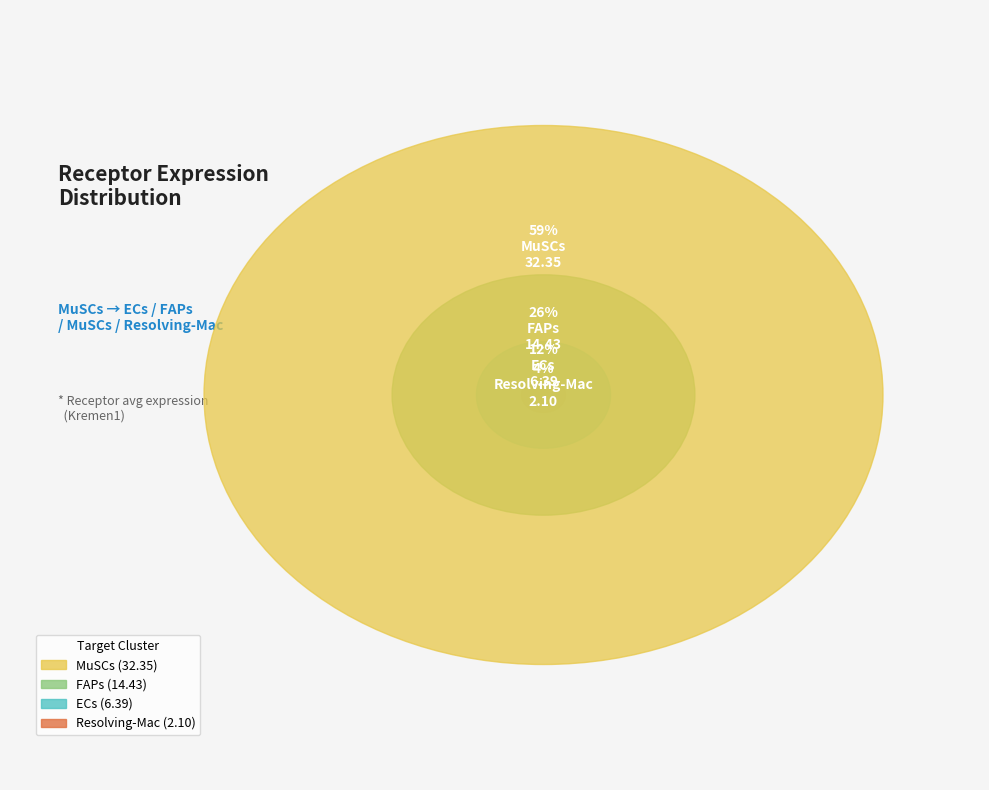

How many segments does this pie chart have?

4